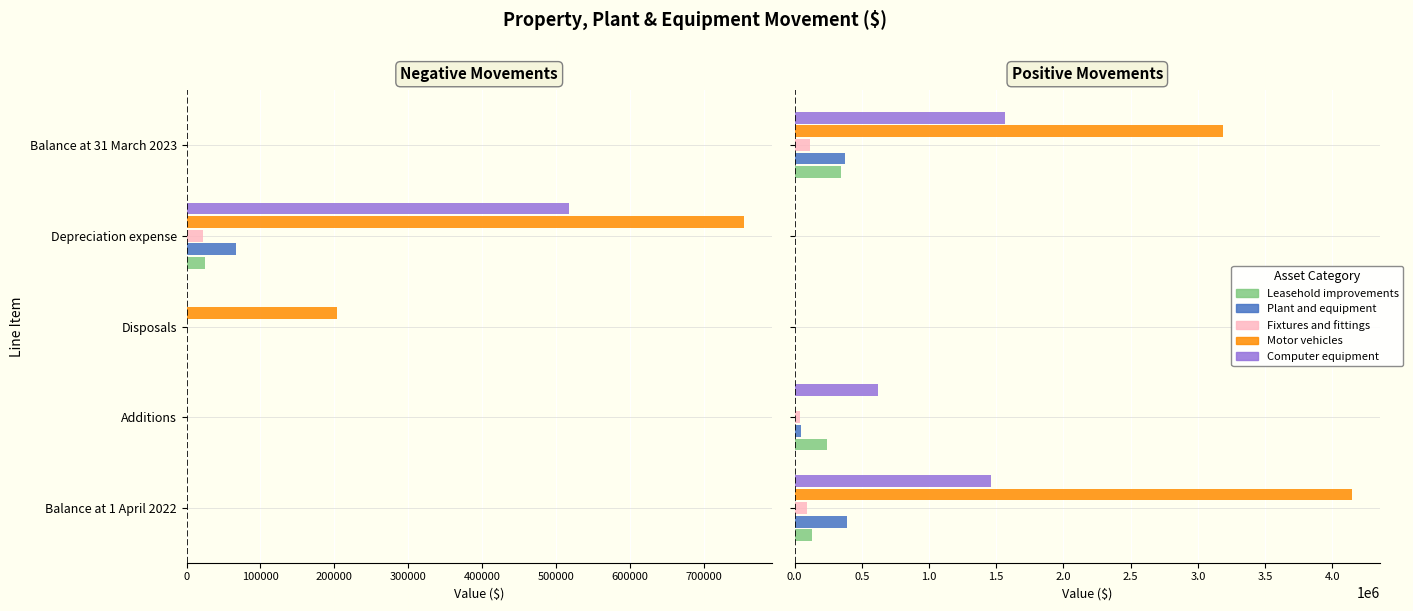

The Computer equipment series shows 2448608 at Balance at 1 April 2022. True or false?

False